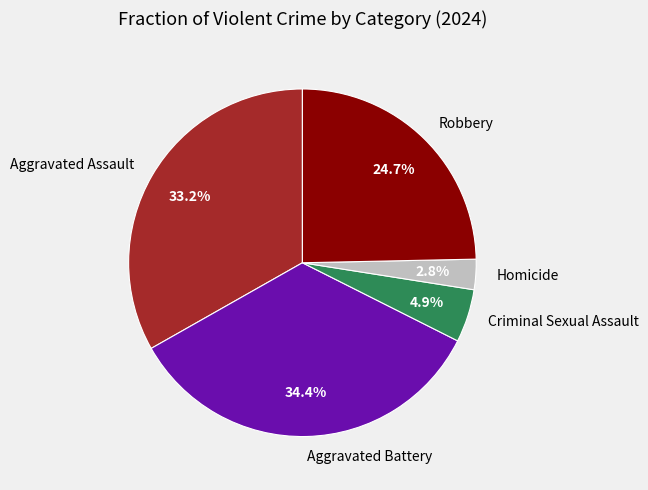

Which category has the biggest portion of the pie?

Aggravated Battery